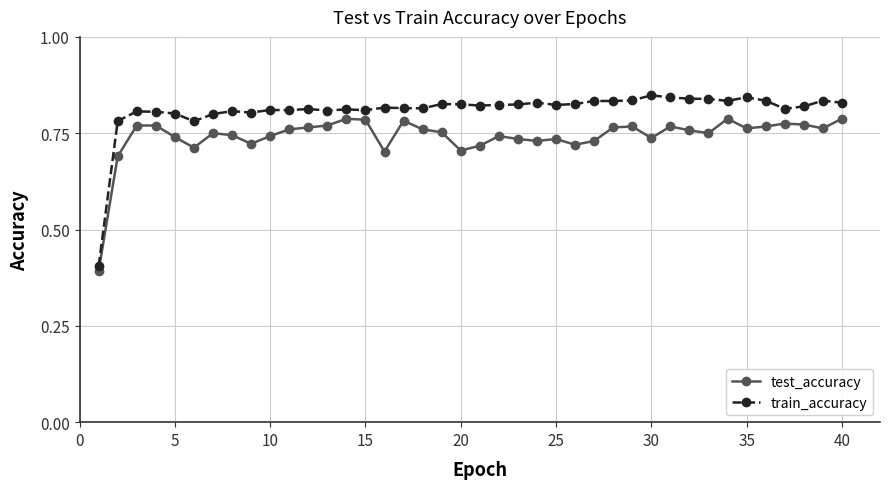

Rank the series by their average value, from lowest to highest.

test_accuracy, train_accuracy